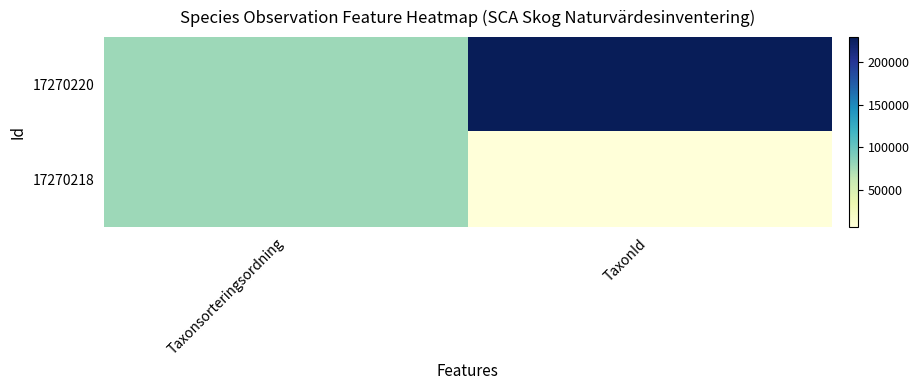

Which series has the largest total across all categories?

17270220